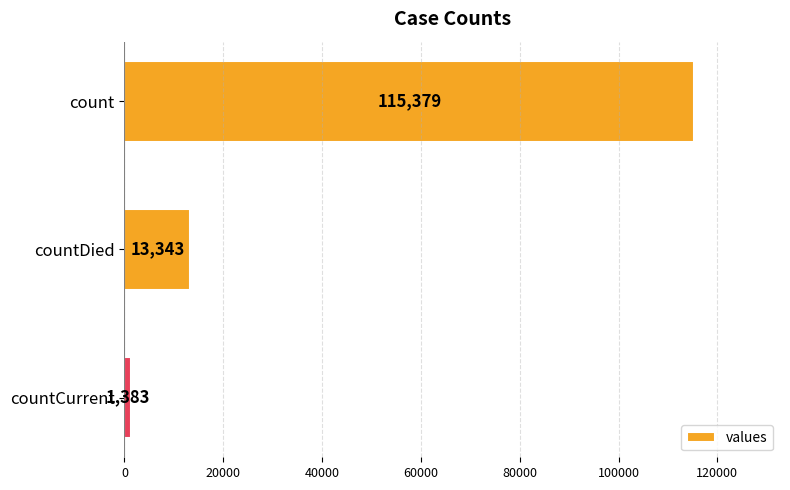

Reading bottom to top, list all the values displayed in this chart.

1383	13343	115379